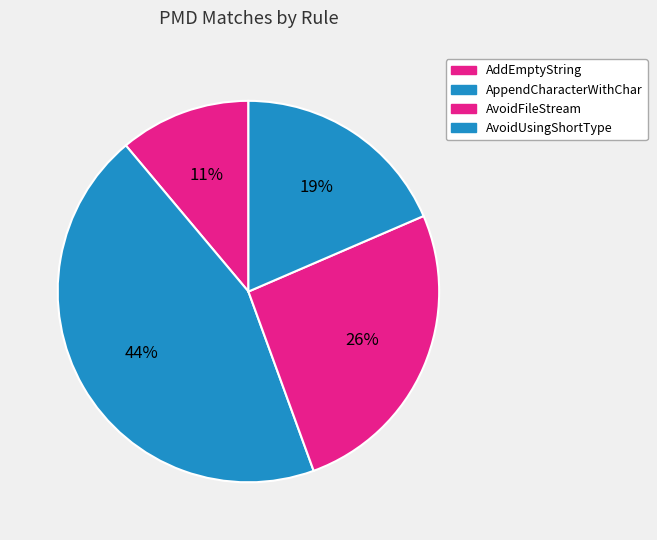

Do AddEmptyString and AvoidFileStream together represent more than half of the pie?

No